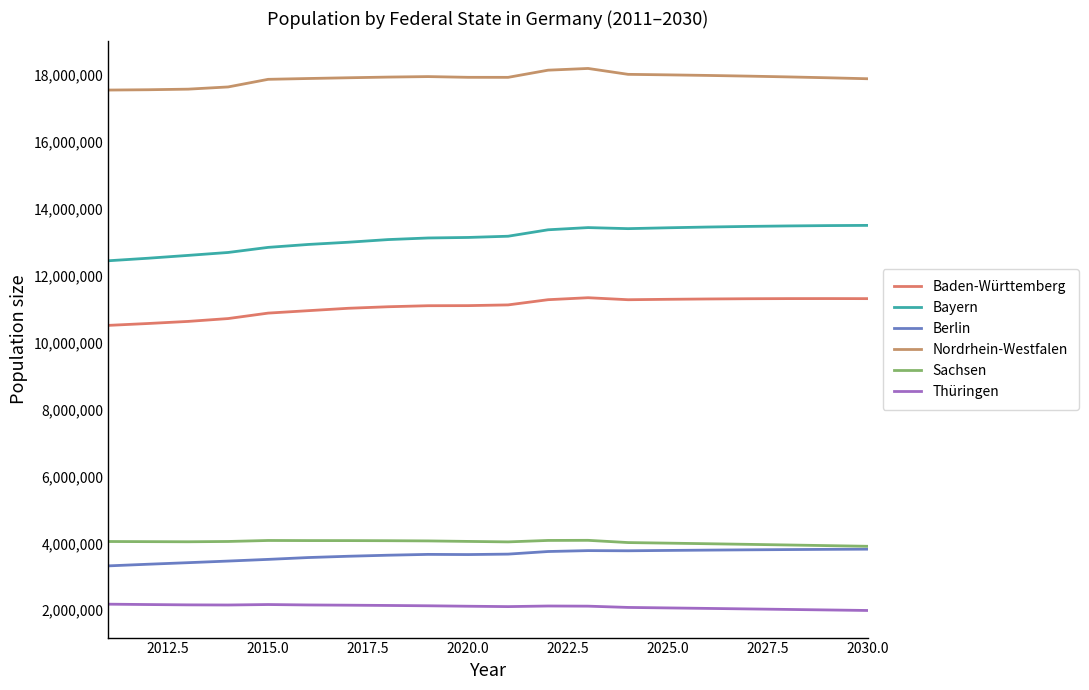

What is the sum of all Nordrhein-Westfalen values?

357725342